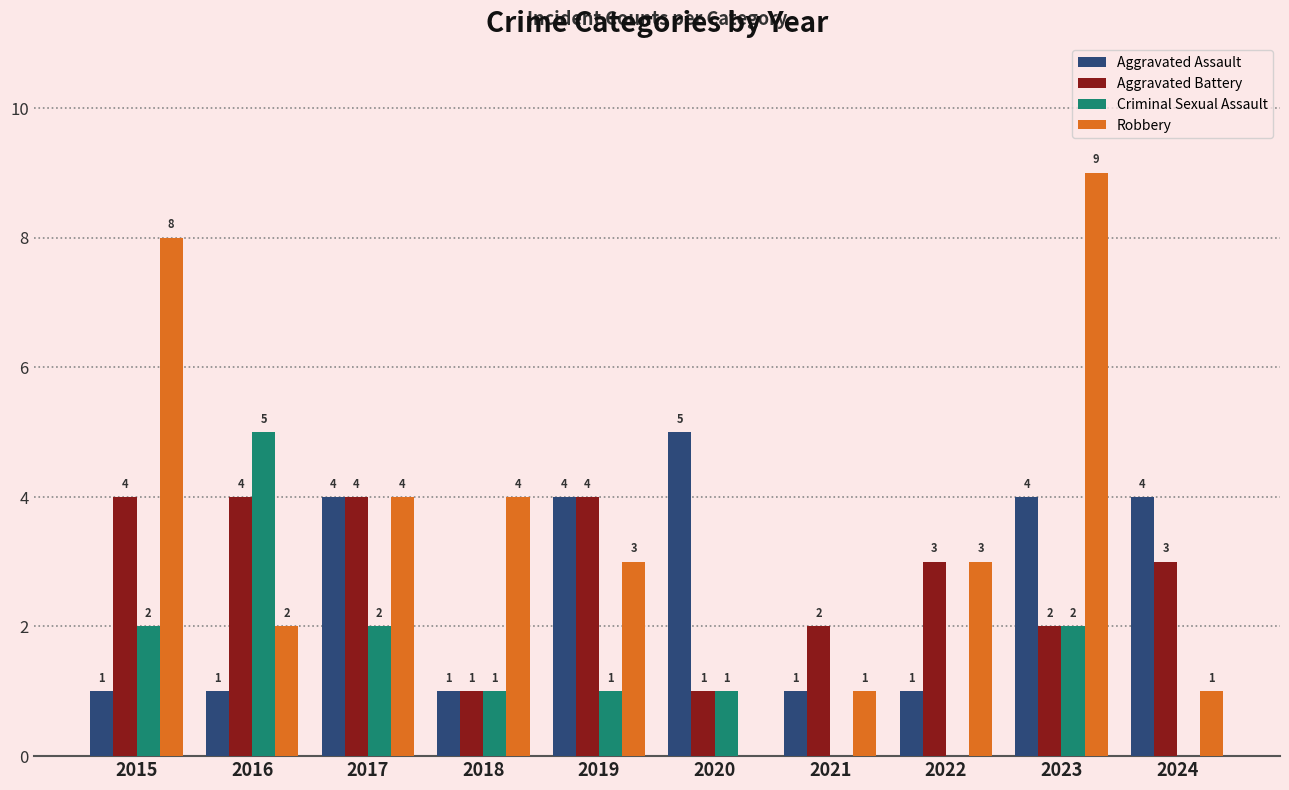

The Aggravated Battery series shows 1 at 2017. True or false?

False